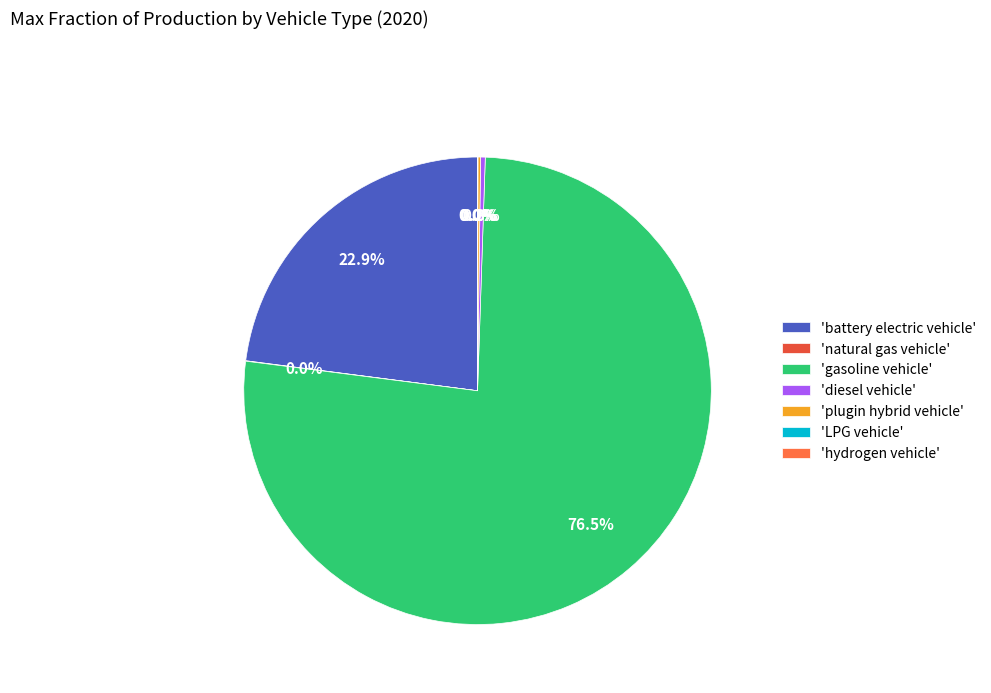

Does 'gasoline vehicle' represent more than half of the total?

Yes